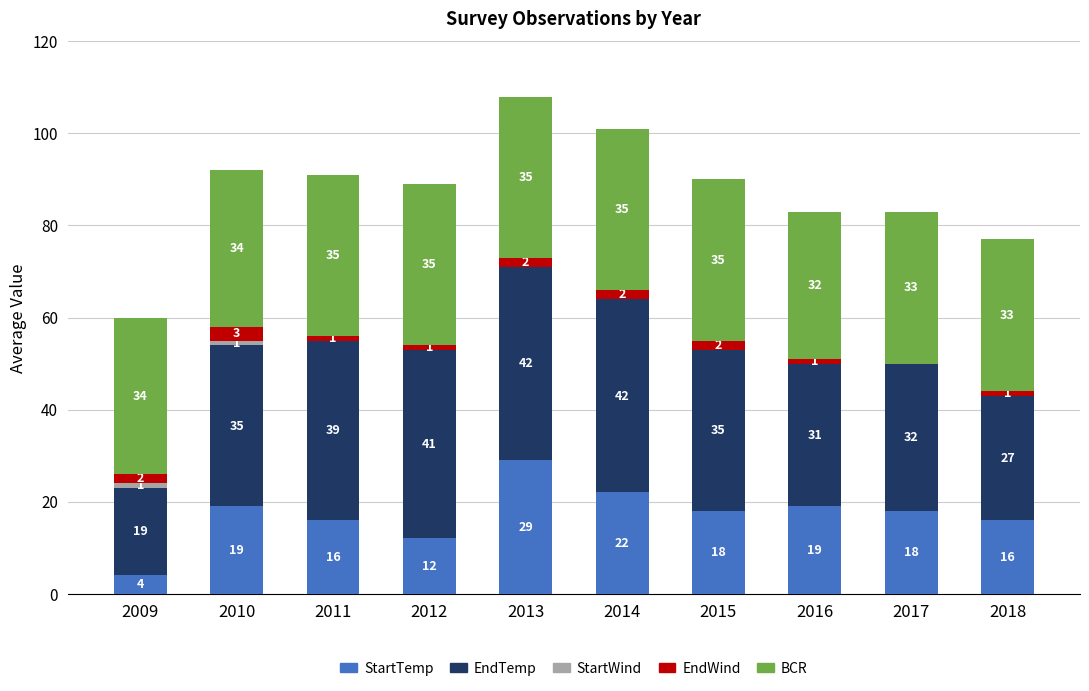

What is the sum of the StartTemp values at 2017 and 2010?

37